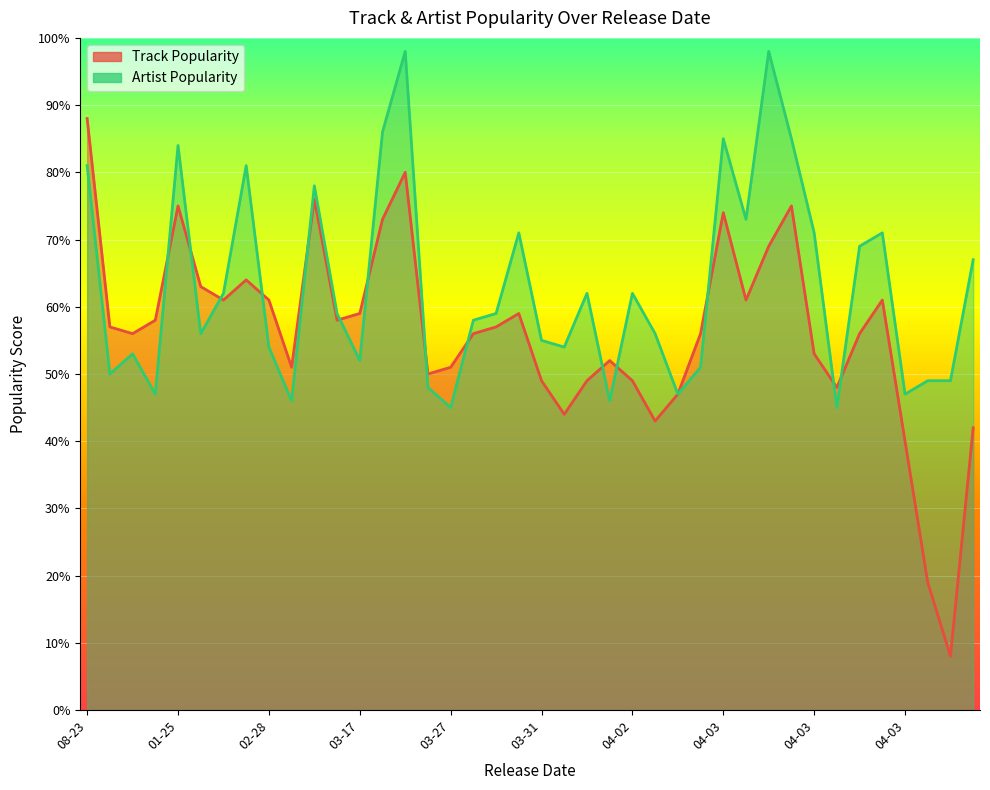

True or false: Track Popularity and Artist Popularity cross at least once.

True